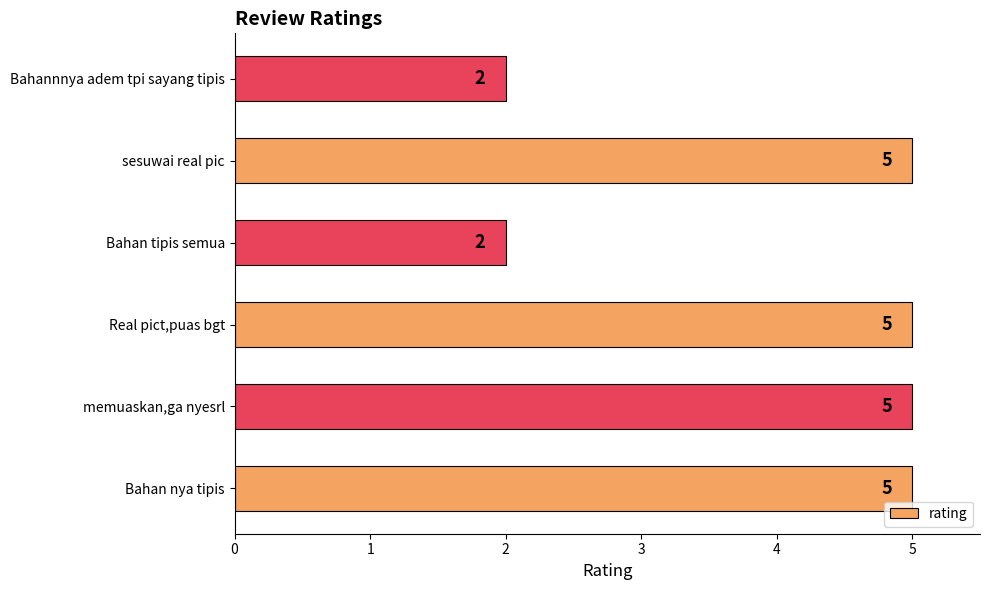

Reading top to bottom, what are all the values shown in this chart?

Bahannnya adem tpi sayang tipis=2	sesuwai real pic=5	Bahan tipis semua=2	Real pict,puas bgt=5	memuaskan,ga nyesrl=5	Bahan nya tipis=5